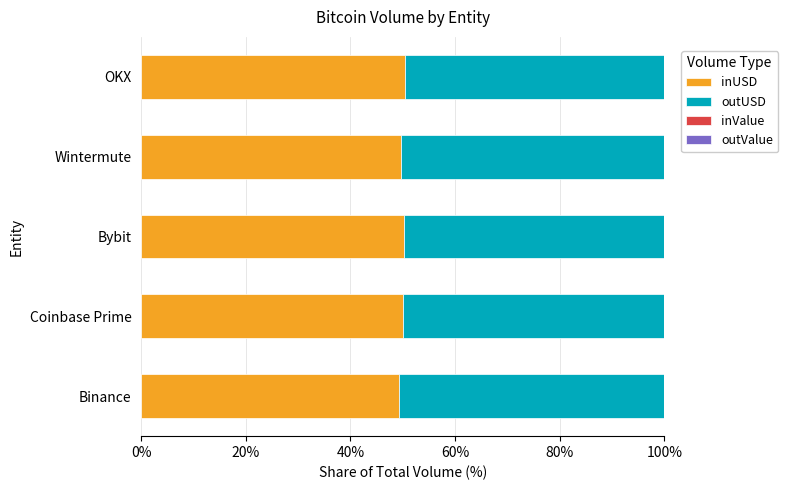

Reading left to right, list all the values displayed in this chart.

inUSD: 49.3	50.0	50.3	49.6	50.4
outUSD: 50.7	50.0	49.7	50.4	49.6
inValue: 0.0	0.0	0.0	0.0	0.0
outValue: 0.0	0.0	0.0	0.0	0.0